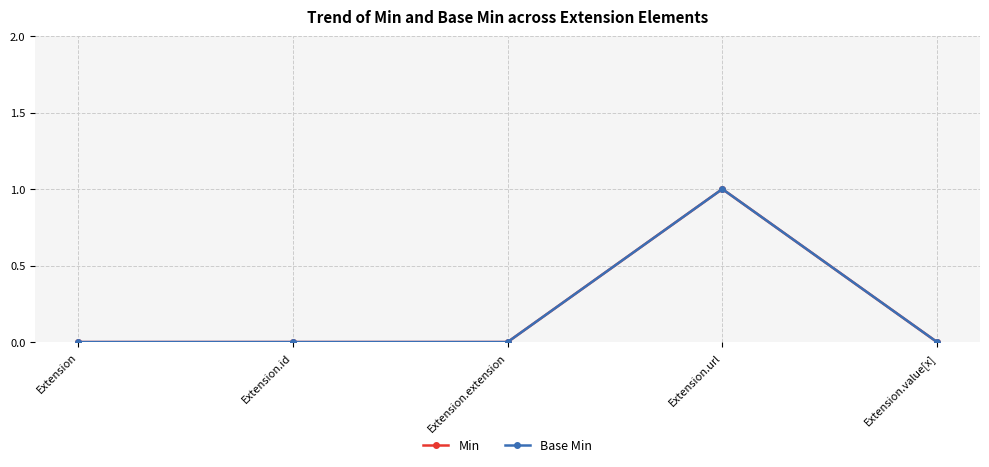

In Min, how many points are higher than both neighbors (excluding endpoints)?

1